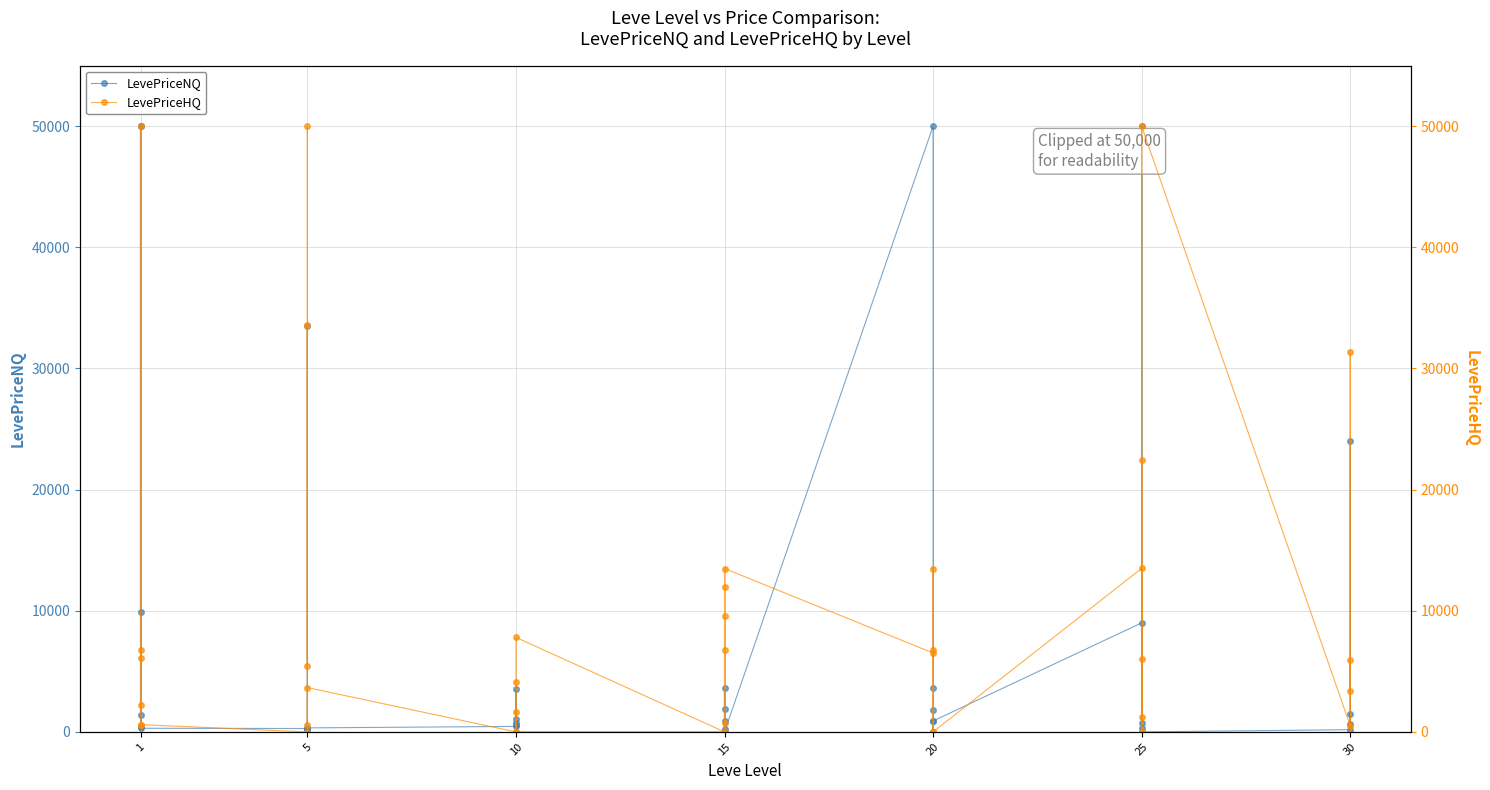

True or false: LevePriceNQ has more than 2 interior local peaks.

True